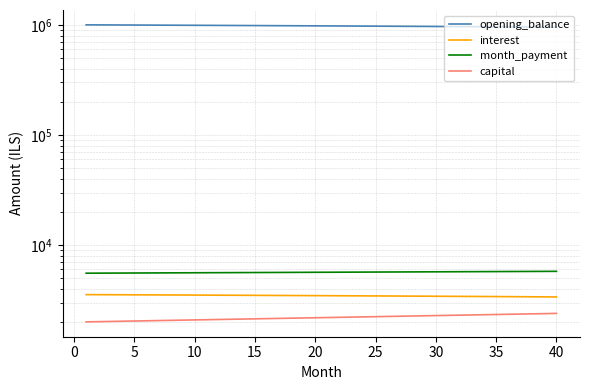

True or false: month_payment and opening_balance cross at least once.

False